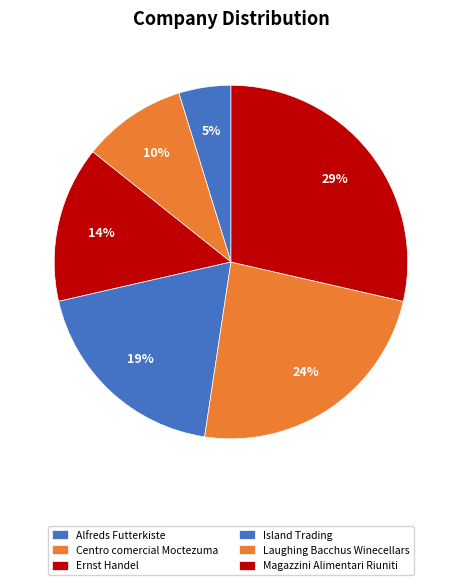

To the nearest percent, what is the average slice percentage?

17%